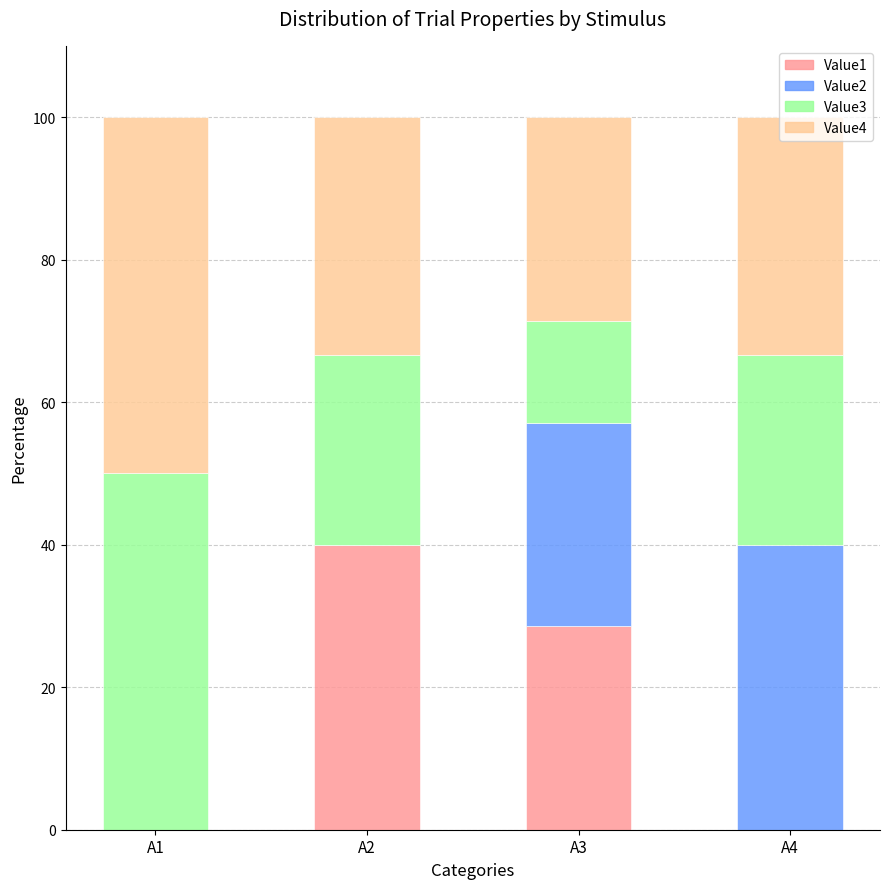

What is the total value across all series at A4?

100.0